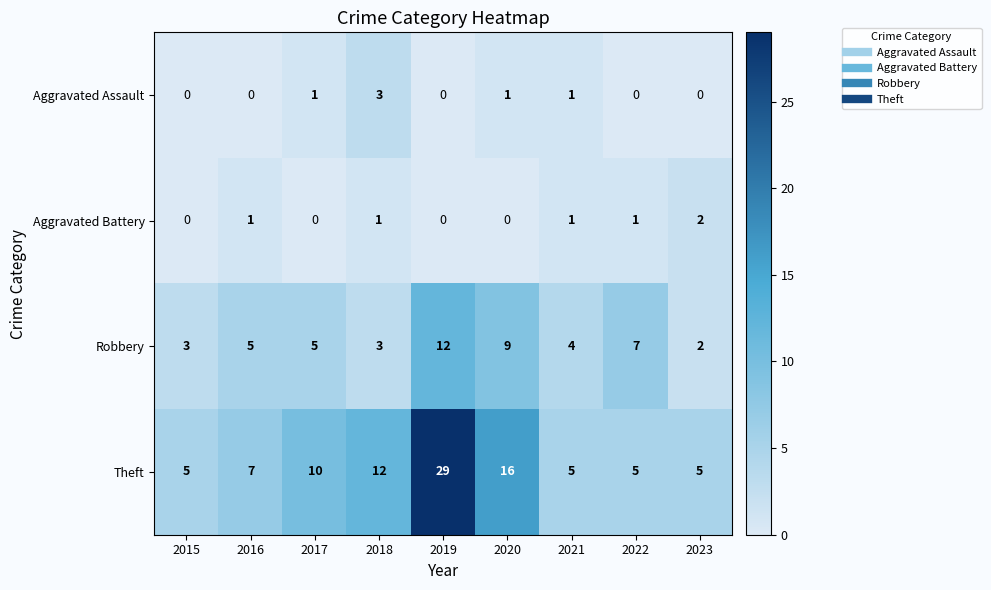

Which series has the largest total across all categories?

Theft